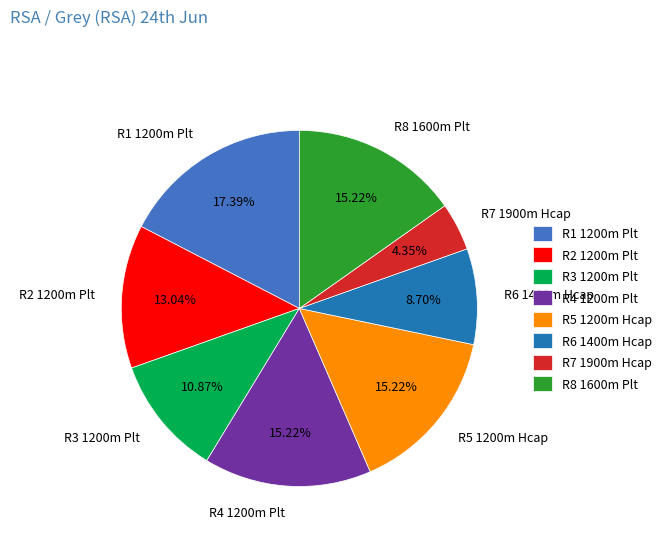

To the nearest percent, what is the average slice percentage?

12%